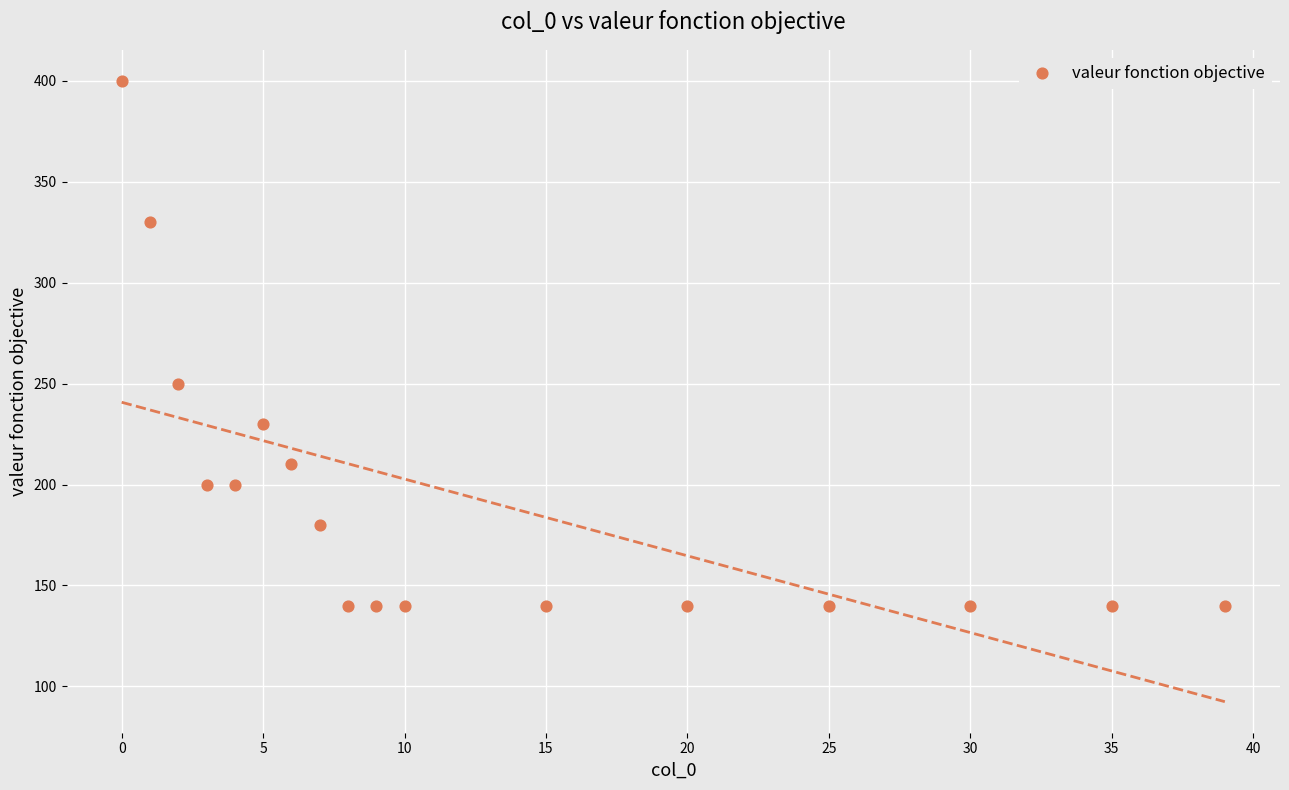

What is the range of Y values (max minus min)?

260